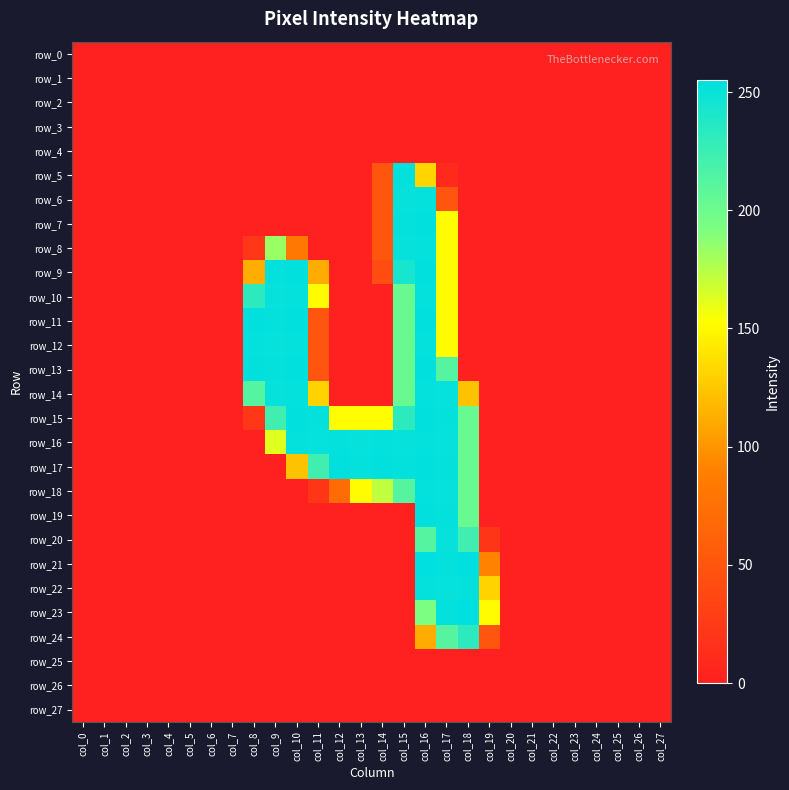

Which series has the widest spread of values?

row_21